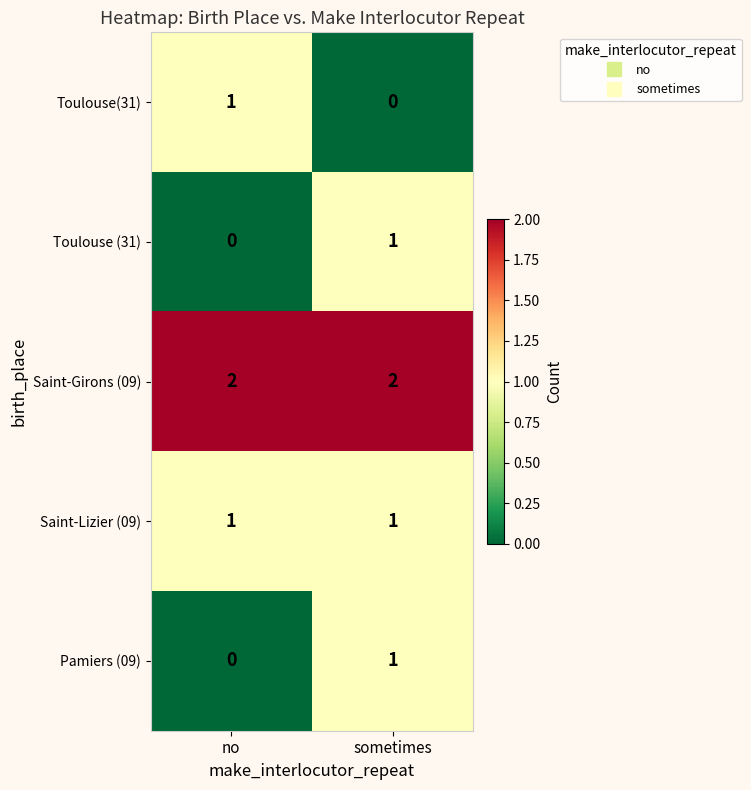

How many data points in Toulouse (31) are less than 1?

1